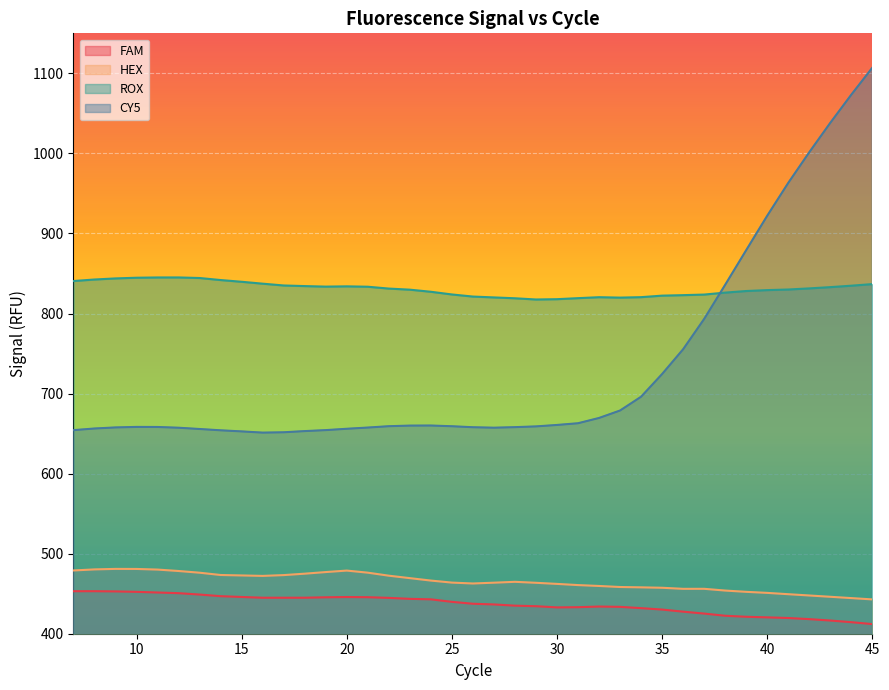

Which series changed the most between 24 and 43?

CY5